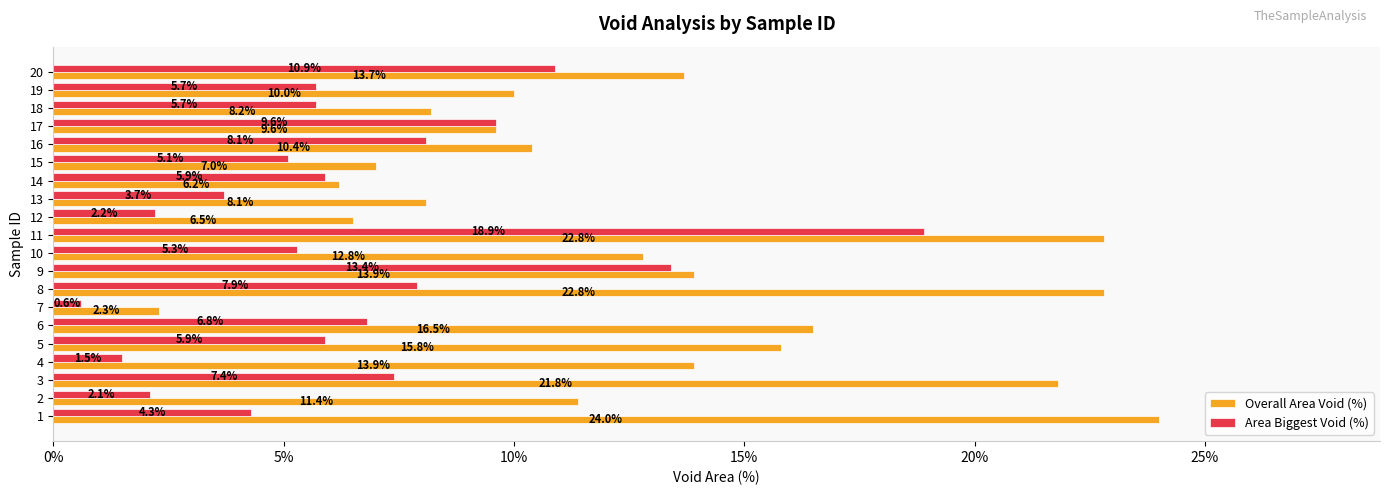

Which category has the highest value in the Area Biggest Void (%) series?

11